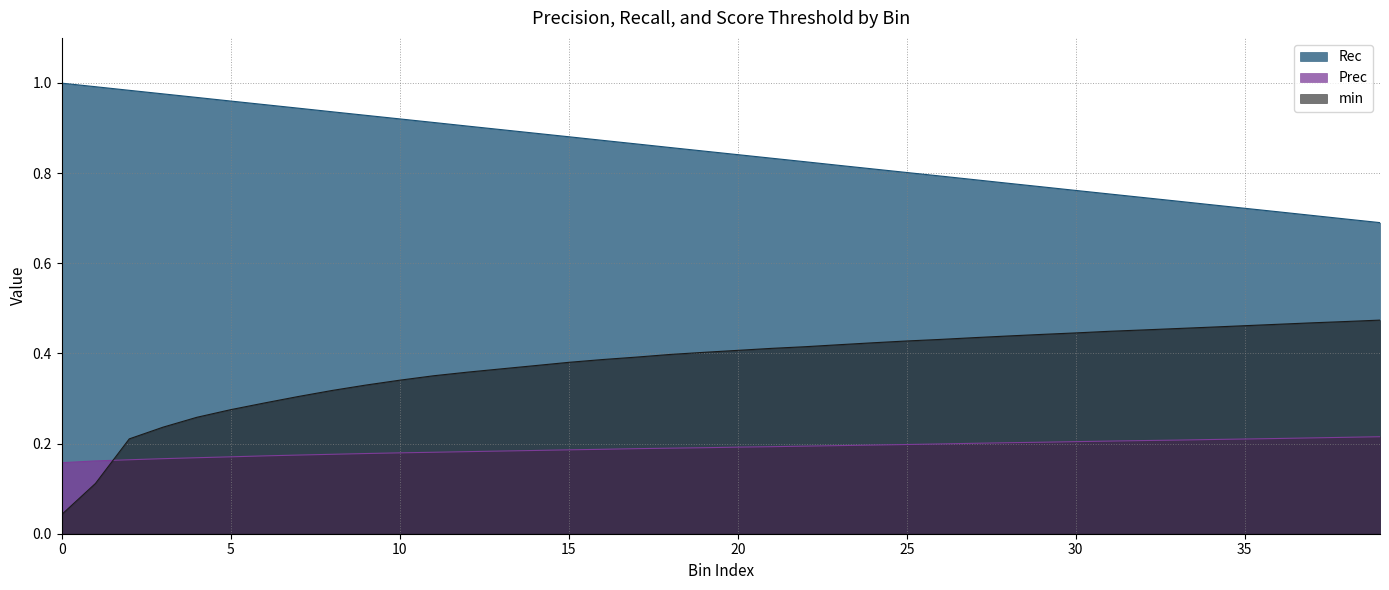

Between 16 and 18, which series saw the biggest shift?

Rec